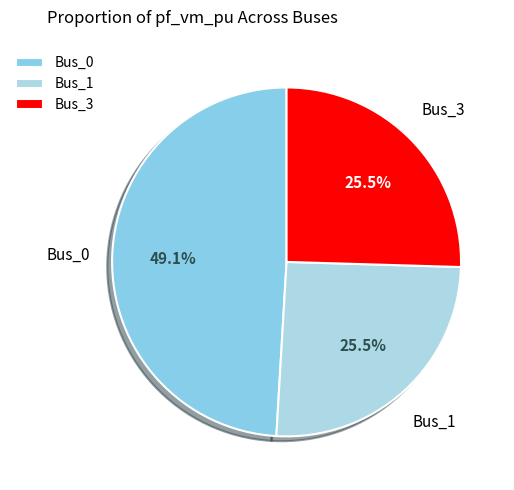

What portion of the pie excludes Bus_0?

50.9%